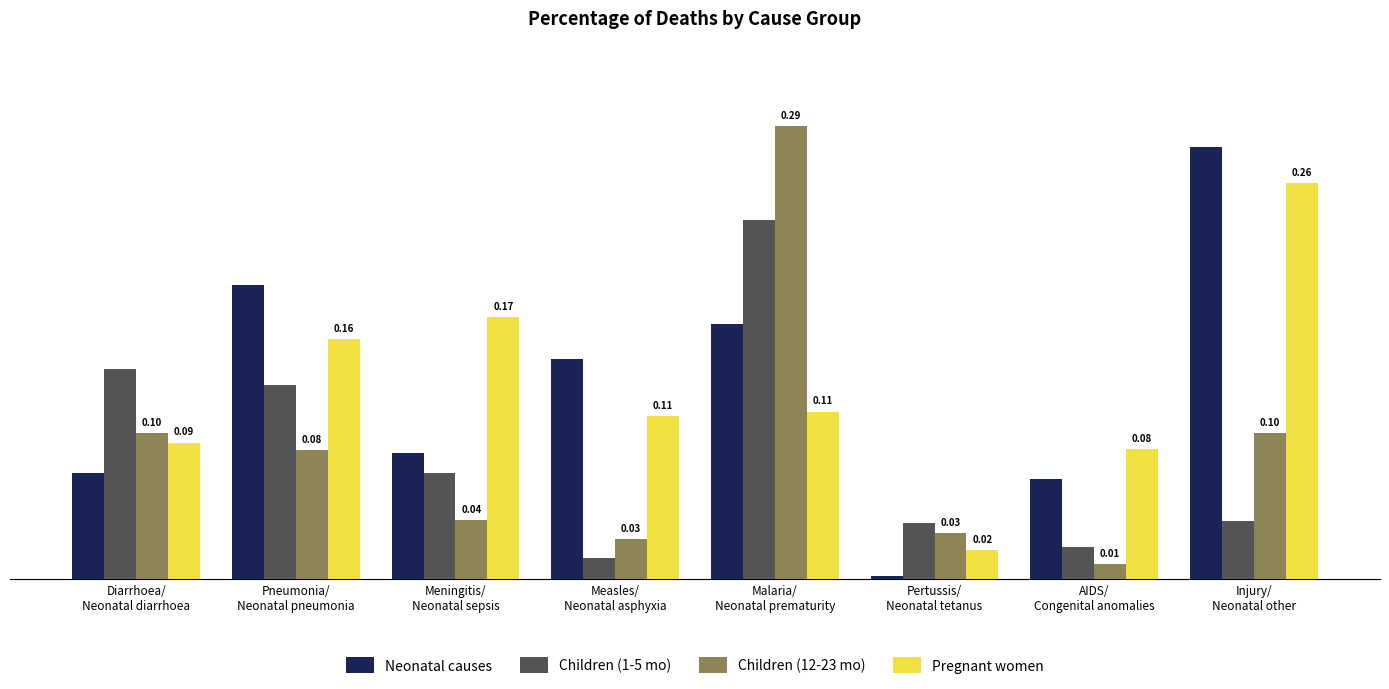

At how many categories does at least one series exceed 0?

8